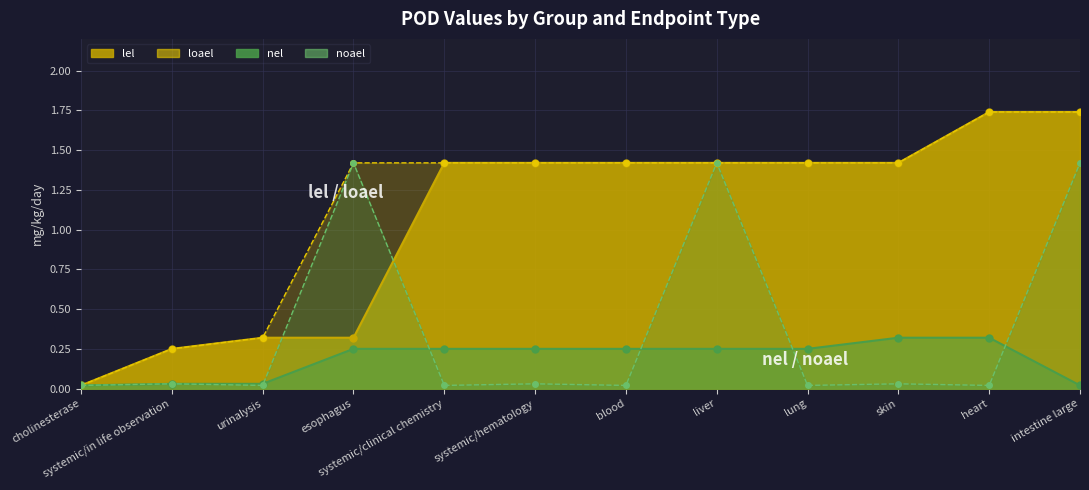

True or false: noael has more than 0 interior local peaks.

True